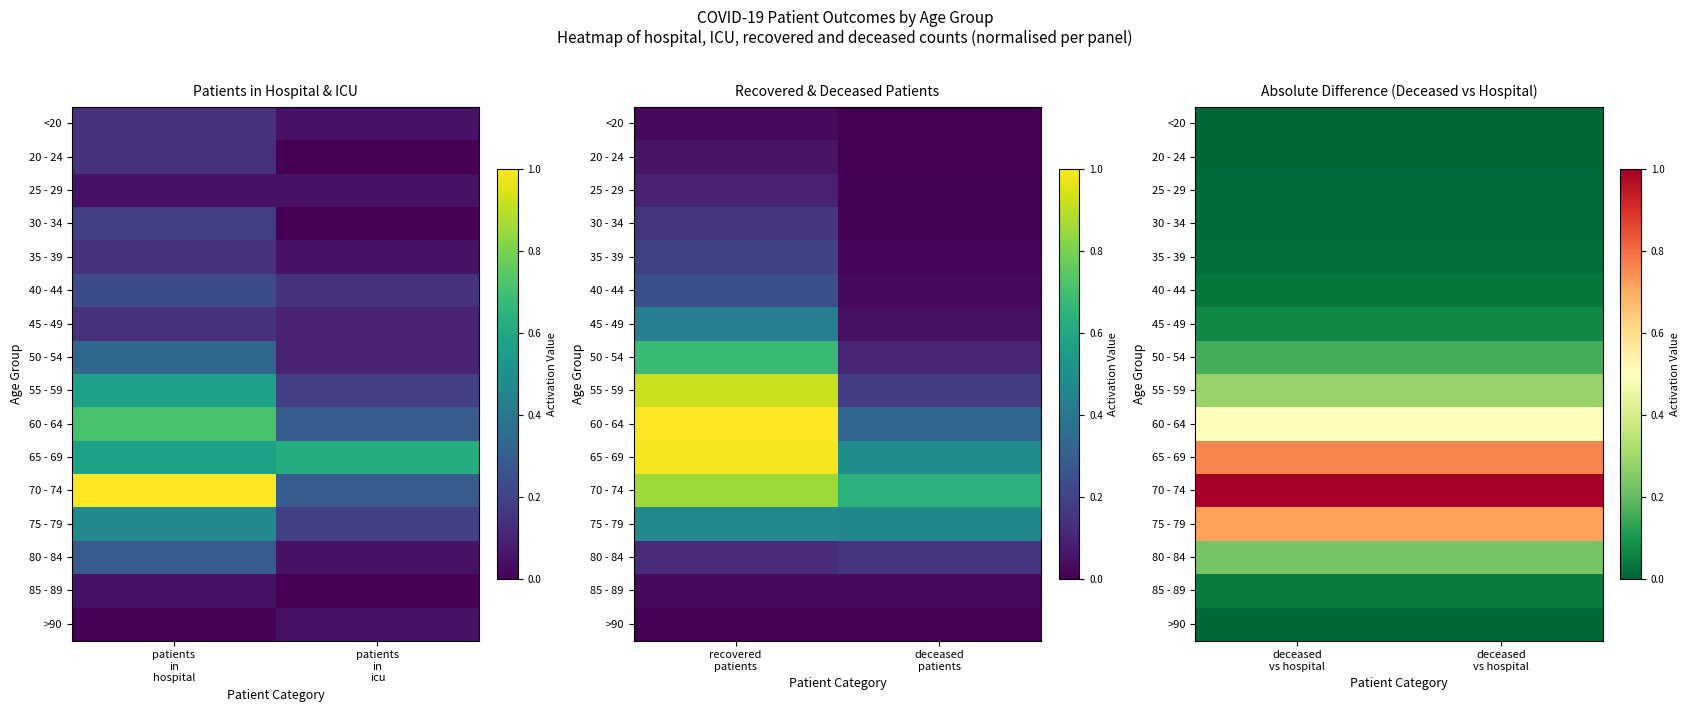

What is the maximum value shown in the chart?

1.0